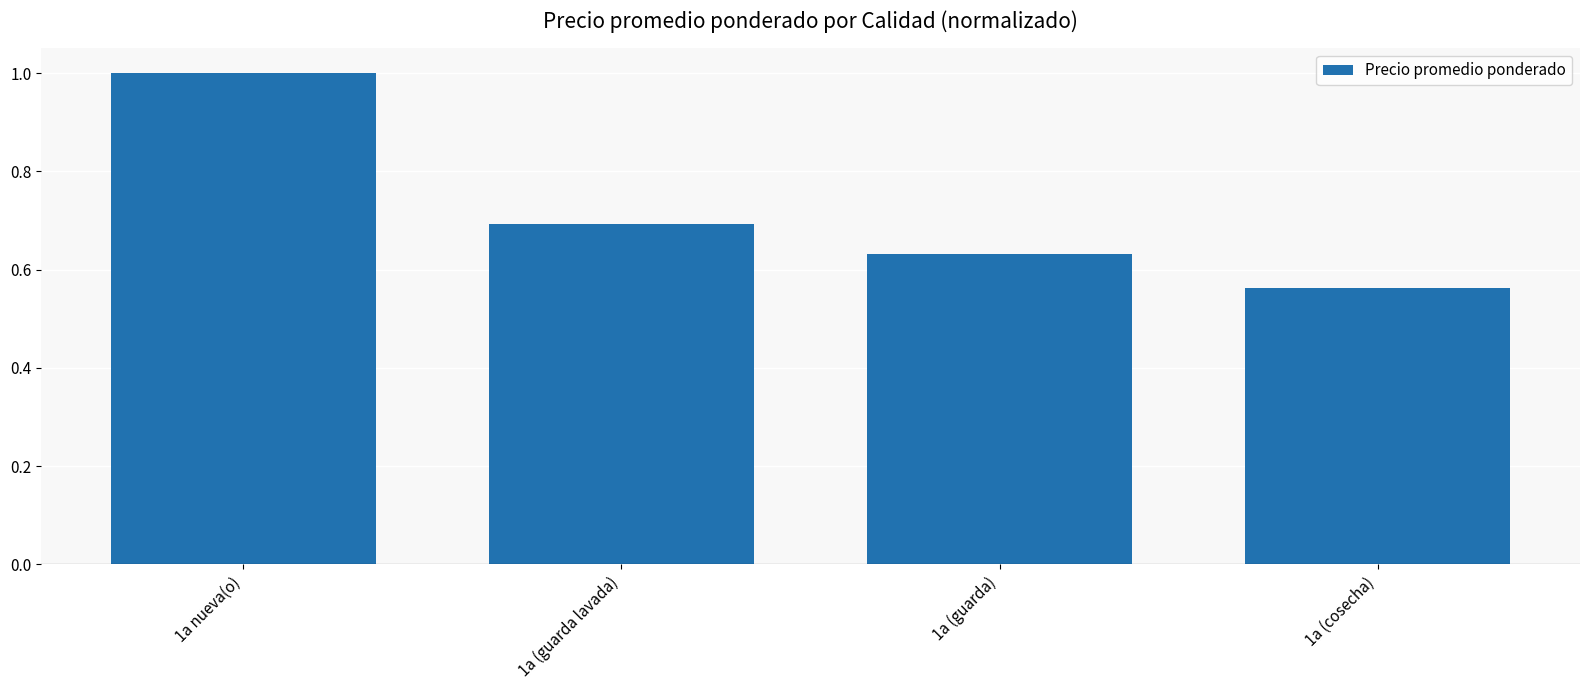

Count the values in the range 0 to 1.

4